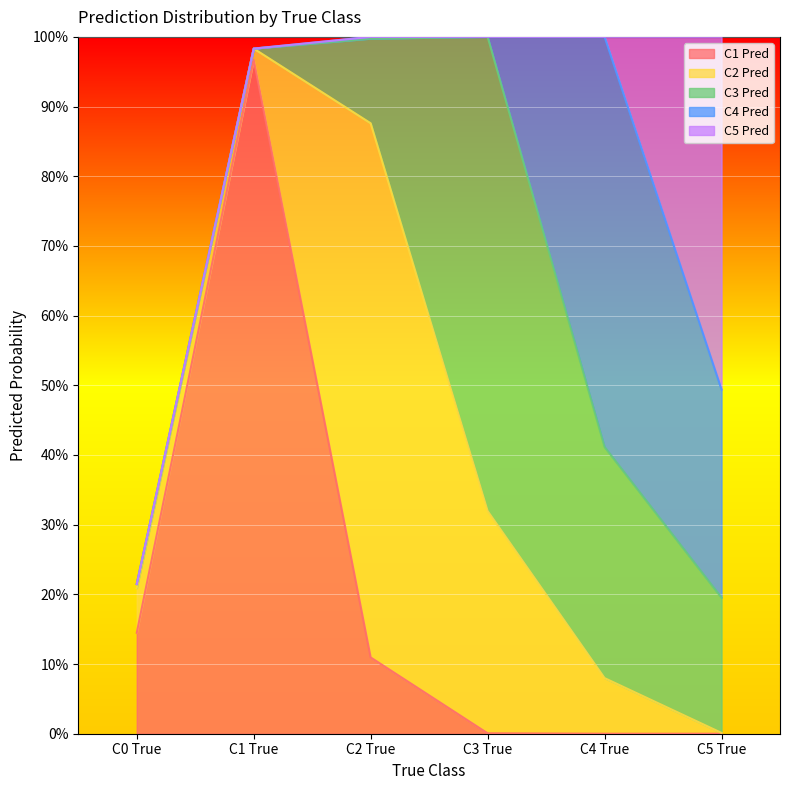

What is the spread (max minus min) of values at C2 True?

0.8